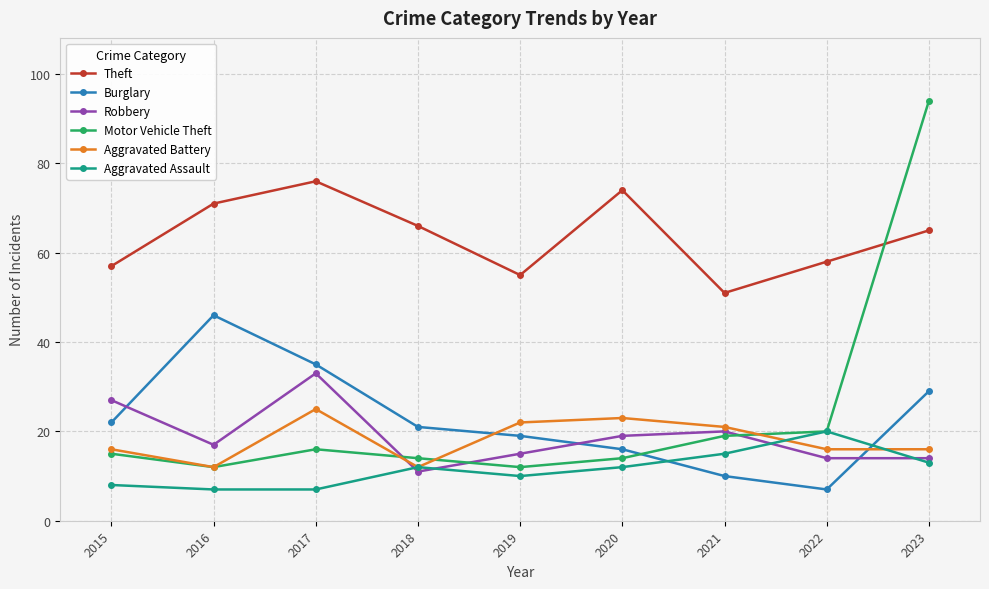

In Theft, how many points are lower than both neighbors (excluding endpoints)?

2